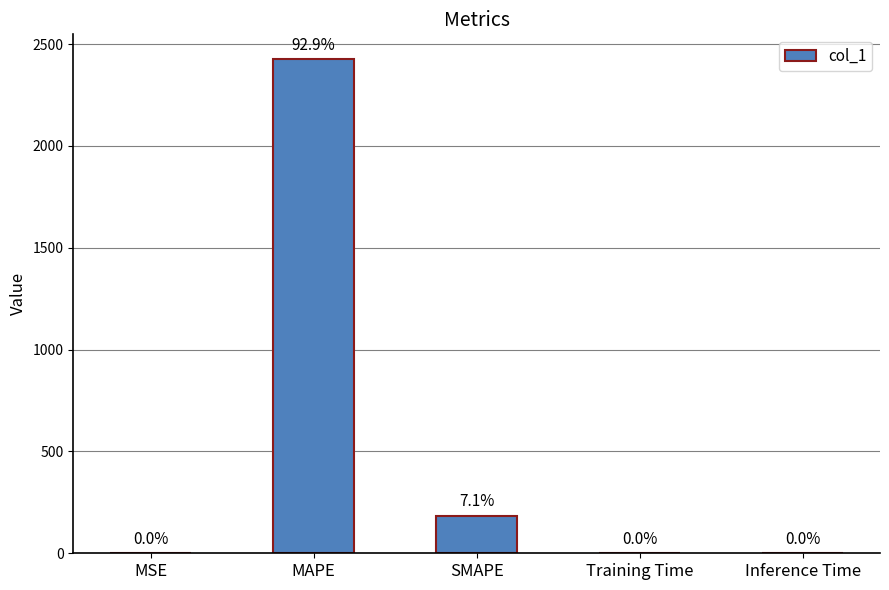

What is the average value?

522.4